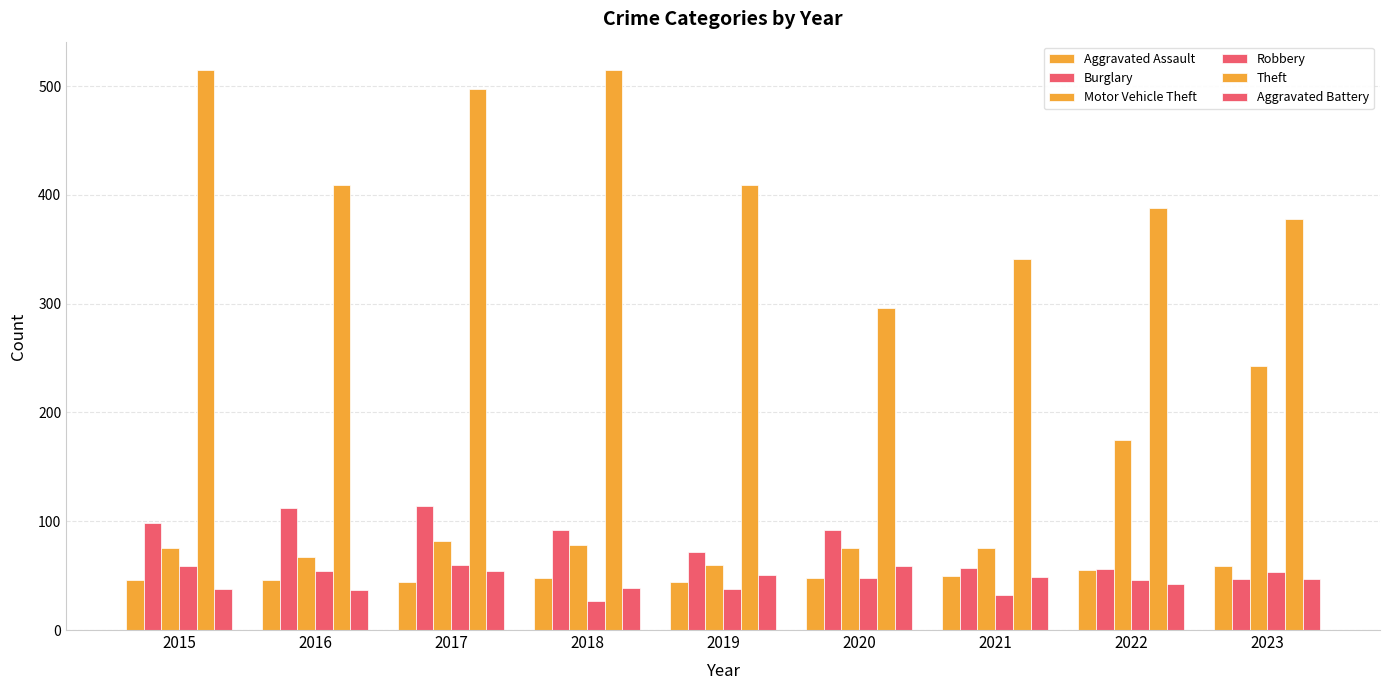

Reading right to left, what are all the values shown in this chart?

Aggravated Assault: 2023=59	2022=55	2021=50	2020=48	2019=44	2018=48	2017=44	2016=46	2015=46
Burglary: 2023=47	2022=56	2021=57	2020=92	2019=72	2018=92	2017=114	2016=112	2015=98
Motor Vehicle Theft: 2023=243	2022=175	2021=75	2020=75	2019=60	2018=78	2017=82	2016=67	2015=75
Robbery: 2023=53	2022=46	2021=32	2020=48	2019=38	2018=27	2017=60	2016=54	2015=59
Theft: 2023=378	2022=388	2021=341	2020=296	2019=409	2018=515	2017=497	2016=409	2015=515
Aggravated Battery: 2023=47	2022=42	2021=49	2020=59	2019=51	2018=39	2017=54	2016=37	2015=38